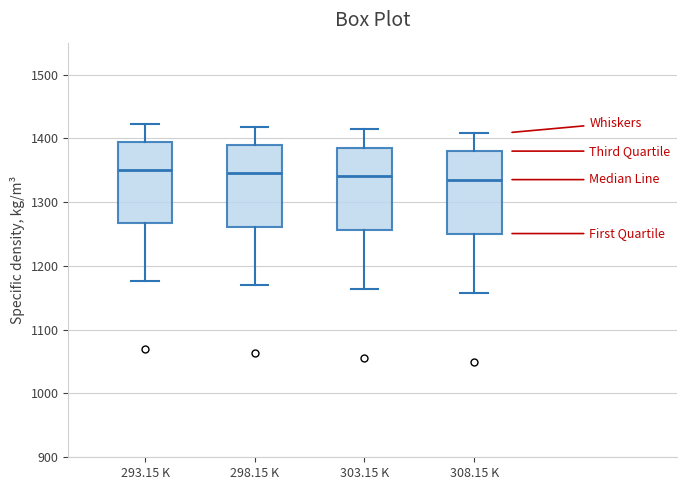

Reading left to right, transcribe this box plot: for each box, give where its median line is, the range the box spans, and where its two whiskers end, as read against the y-axis. The values are not printed on the chart, so give them approximately, as read against the axis.

293.15 K: median 1350, box 1270 to 1390, whiskers 1180 to 1420
298.15 K: median 1350, box 1260 to 1390, whiskers 1170 to 1420
303.15 K: median 1340, box 1260 to 1390, whiskers 1160 to 1410
308.15 K: median 1340, box 1250 to 1380, whiskers 1160 to 1410